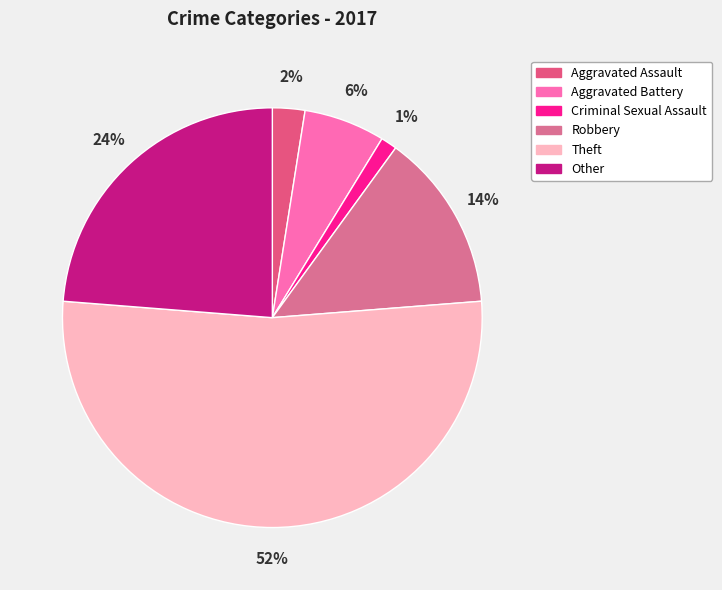

Count the number of slices in the pie.

6